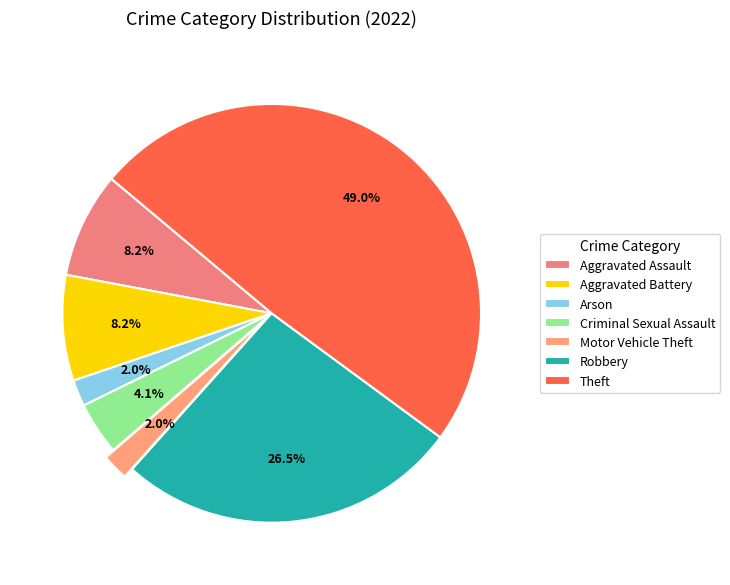

Does Arson represent more than half of the total?

No